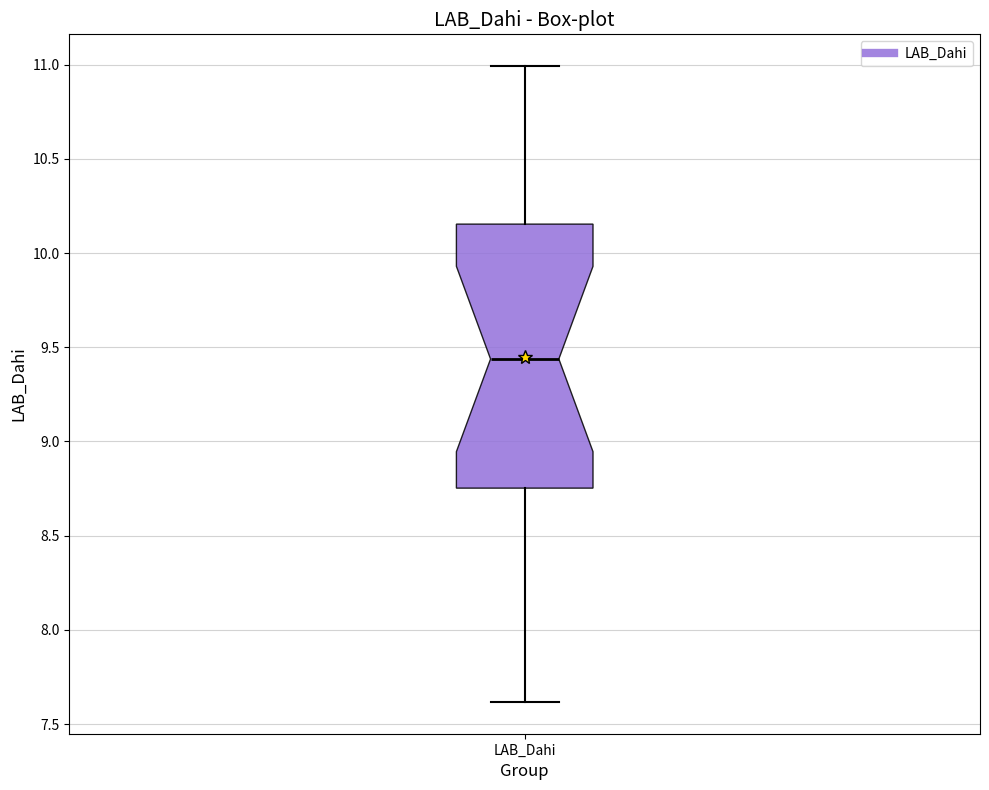

Transcribe this box plot: give where the median line is, the range the box spans, and where the two whiskers end, as read against the y-axis. The values are not printed on the chart, so give them approximately, as read against the axis.

median 9.45, box 8.75 to 10.15, whiskers 7.60 to 11.00